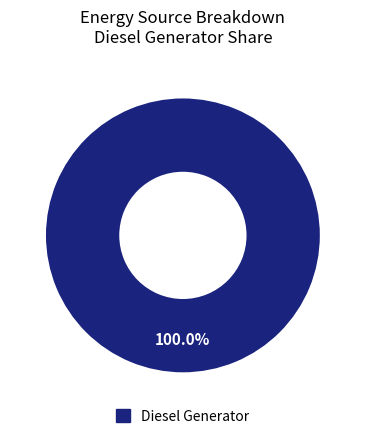

Is there any slice that represents more than half of the pie?

Yes